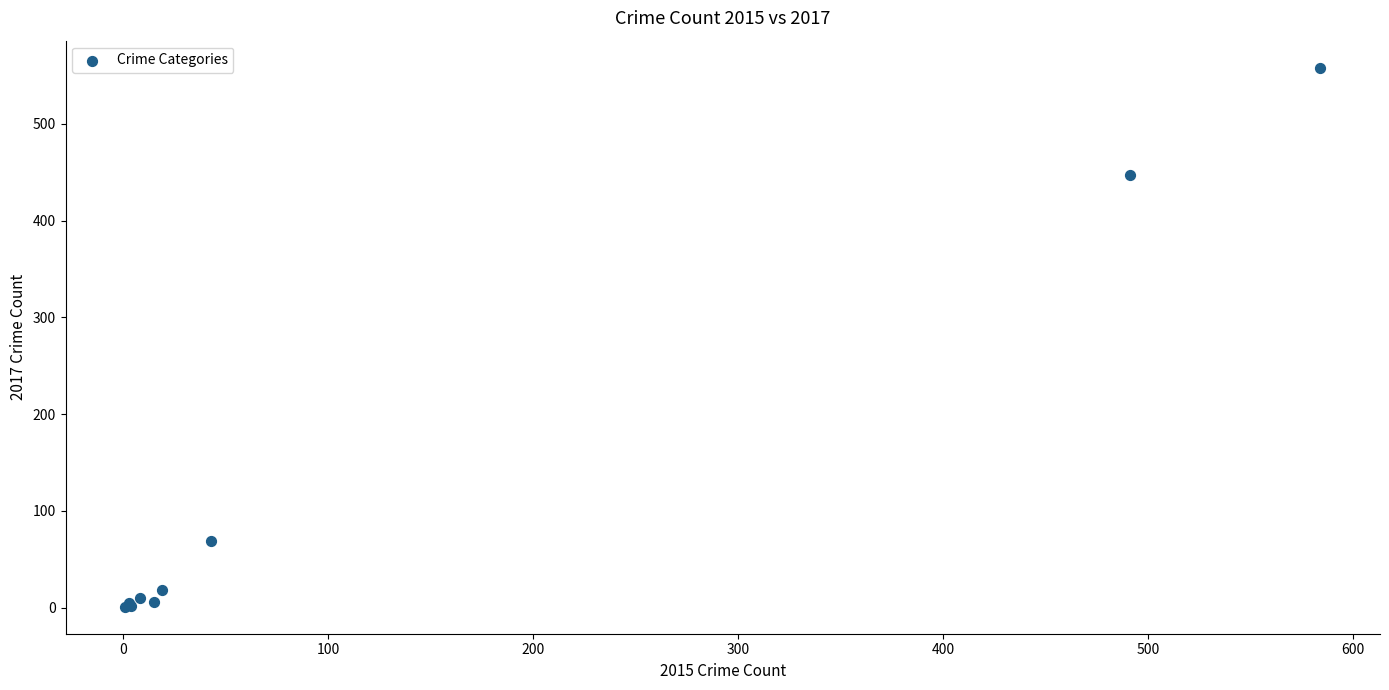

What Y value in the scatter plot is closest to 279?

447